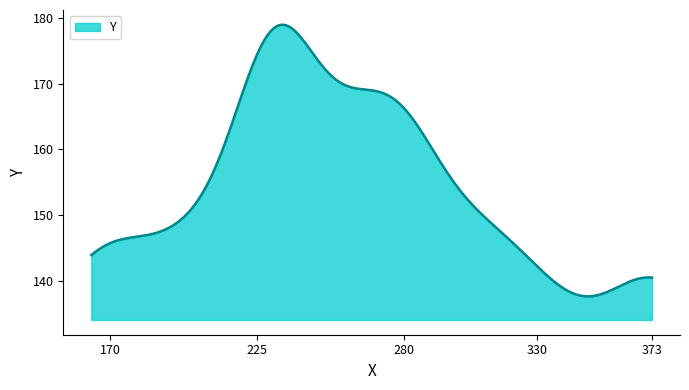

What is the difference between the maximum and minimum values?

41.4